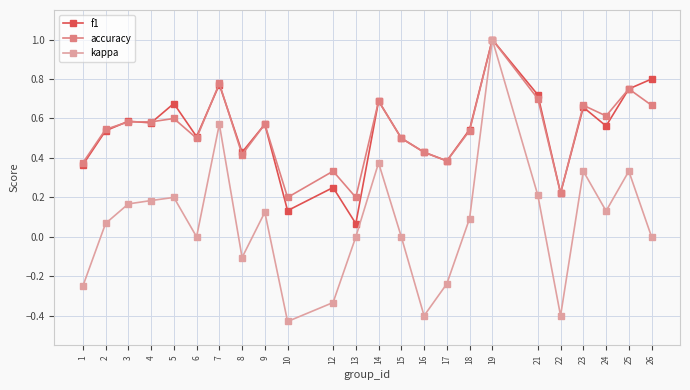

Count the number of categories in the chart.

24